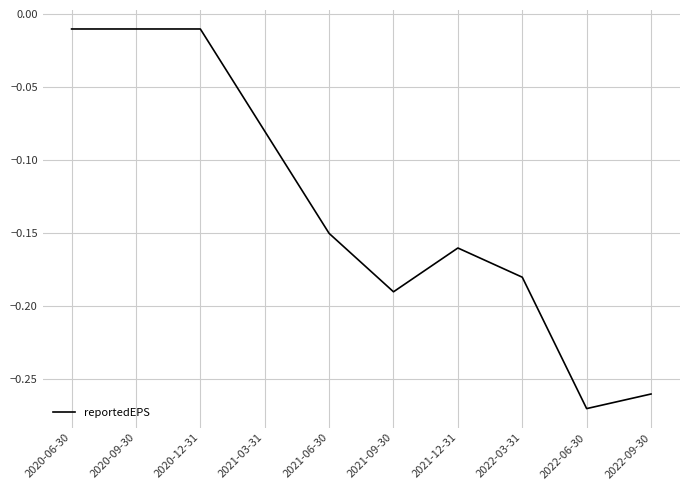

How many distinct data groups are displayed?

1